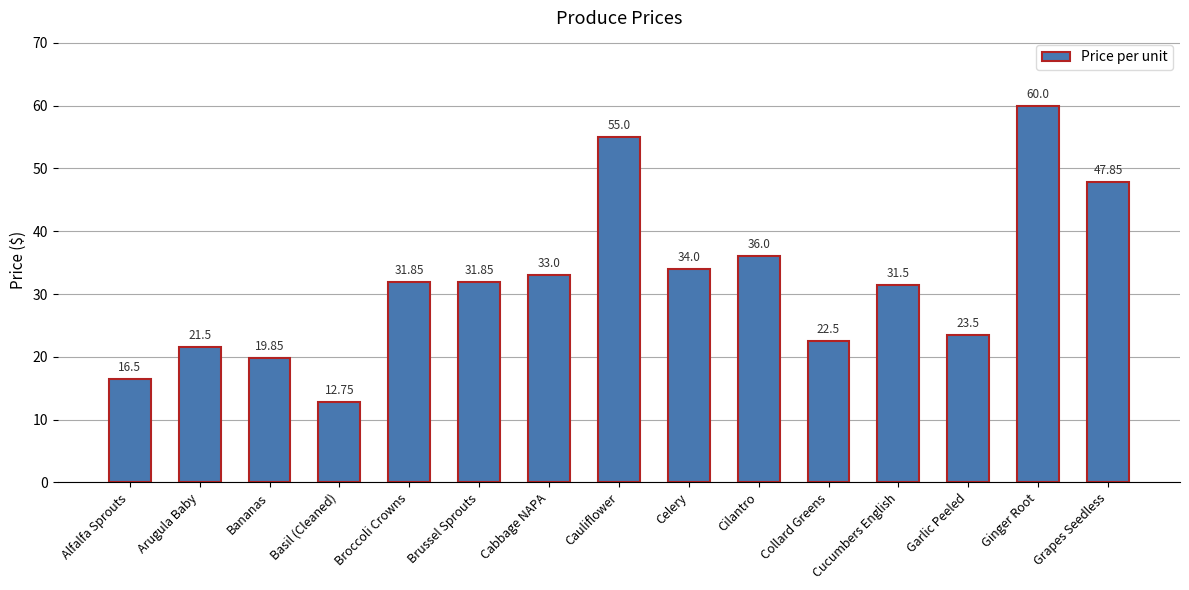

The value at Bananas is 19.9. True or false?

True